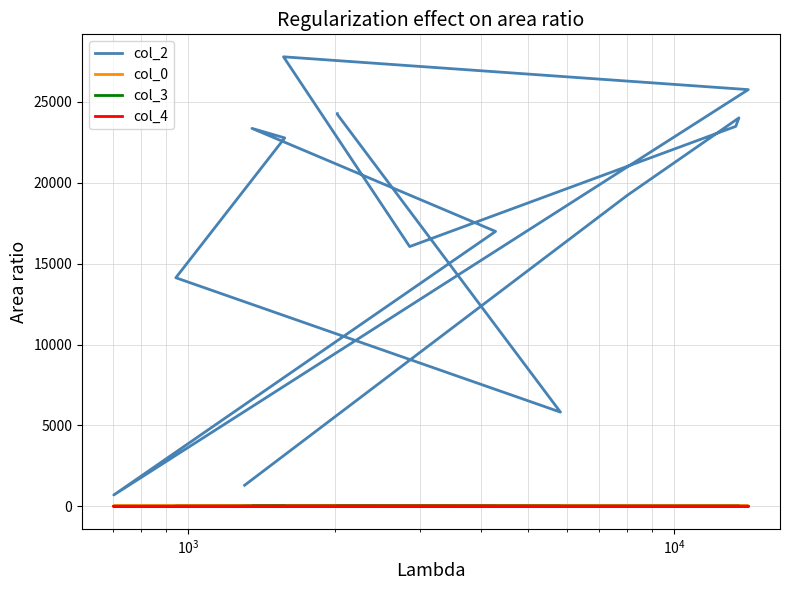

List the series in order of their peak value, highest first.

col_2, col_0, col_3, col_4